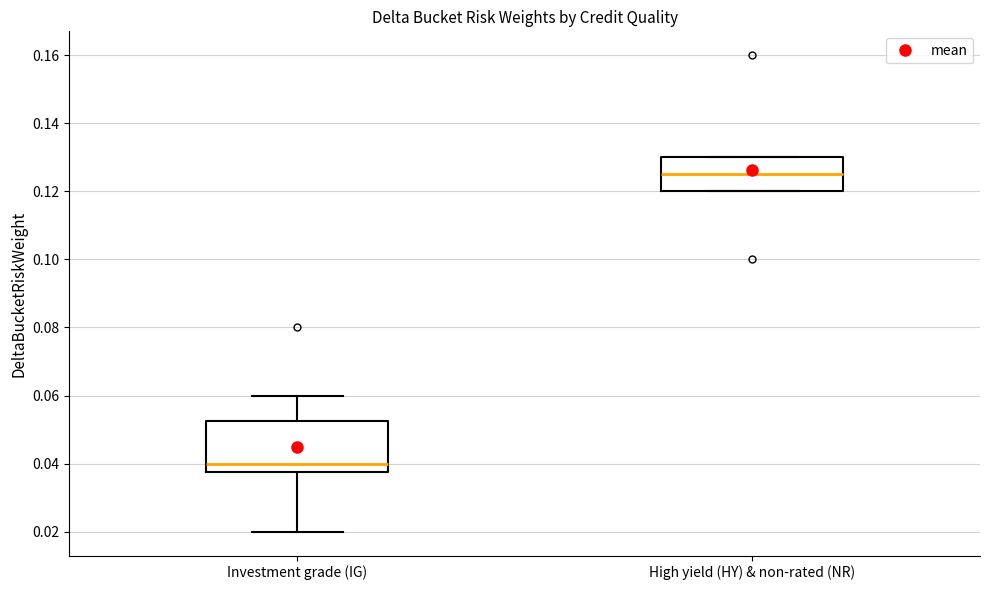

Which box has the highest median line?

High yield (HY) & non-rated (NR)